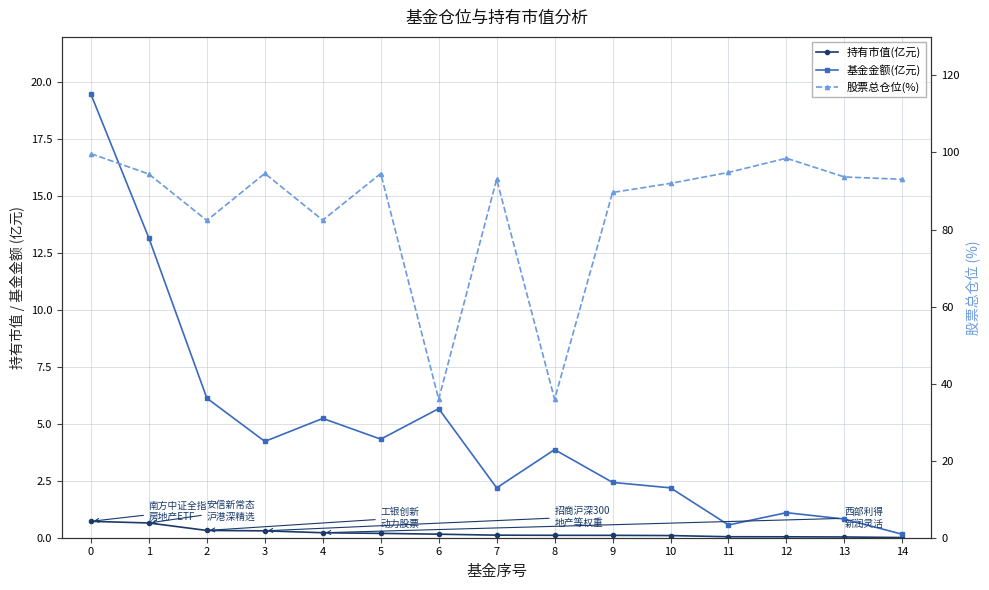

What is the value of the 股票总仓位(%) point at the 2nd from the left?

94.4